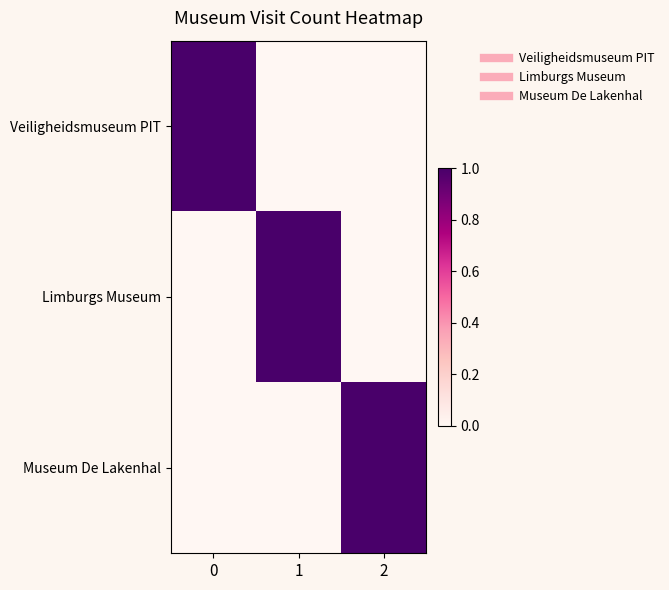

Which series has the widest spread of values?

Veiligheidsmuseum PIT